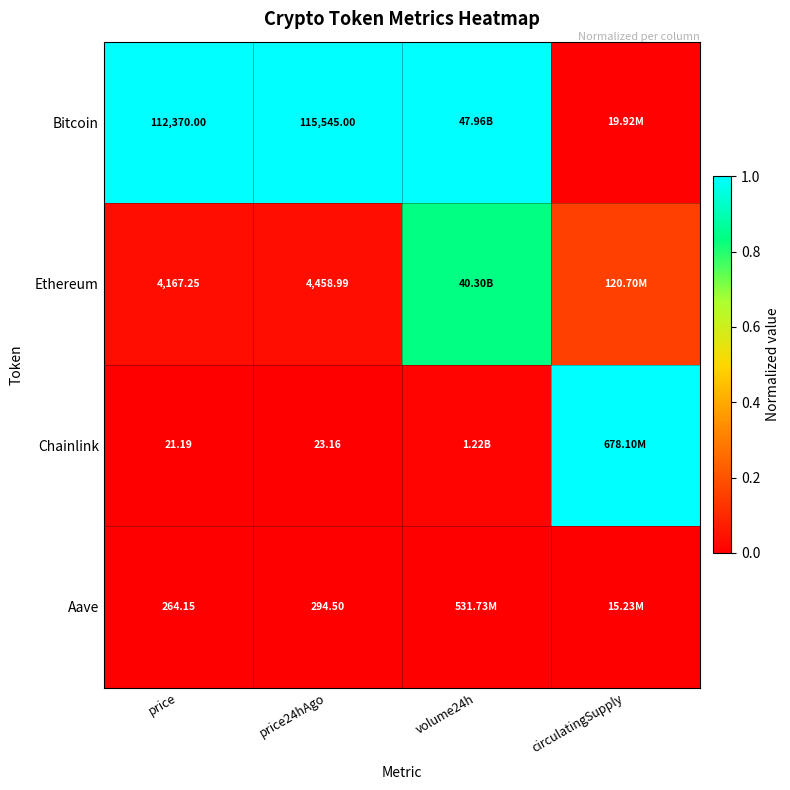

At price24hAgo, list the series in order from smallest to largest.

Chainlink, Aave, Ethereum, Bitcoin